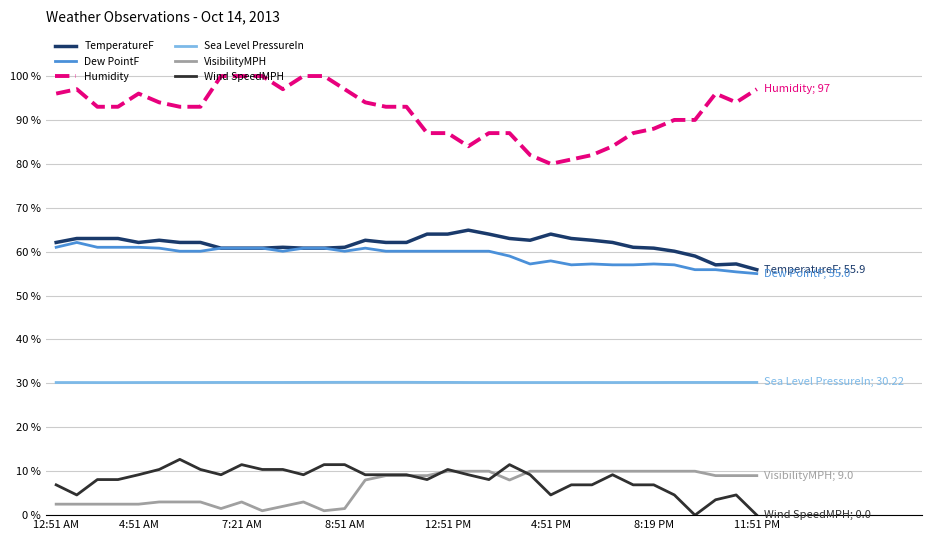

Which series has the largest total across all categories?

Humidity